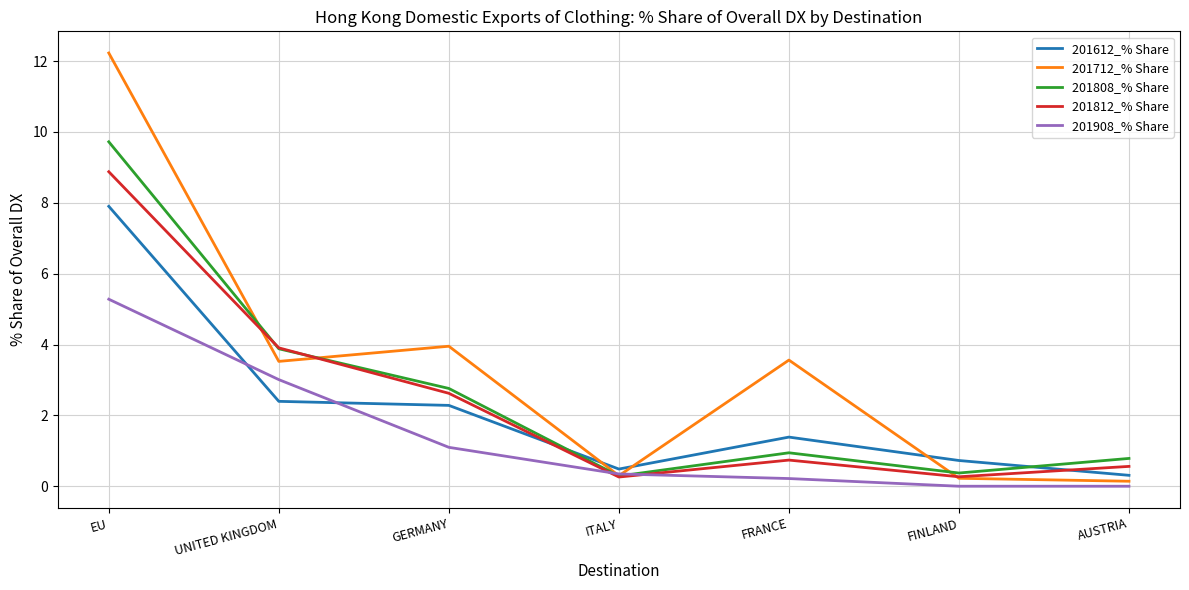

What is the difference between the highest and lowest values at GERMANY?

2.9